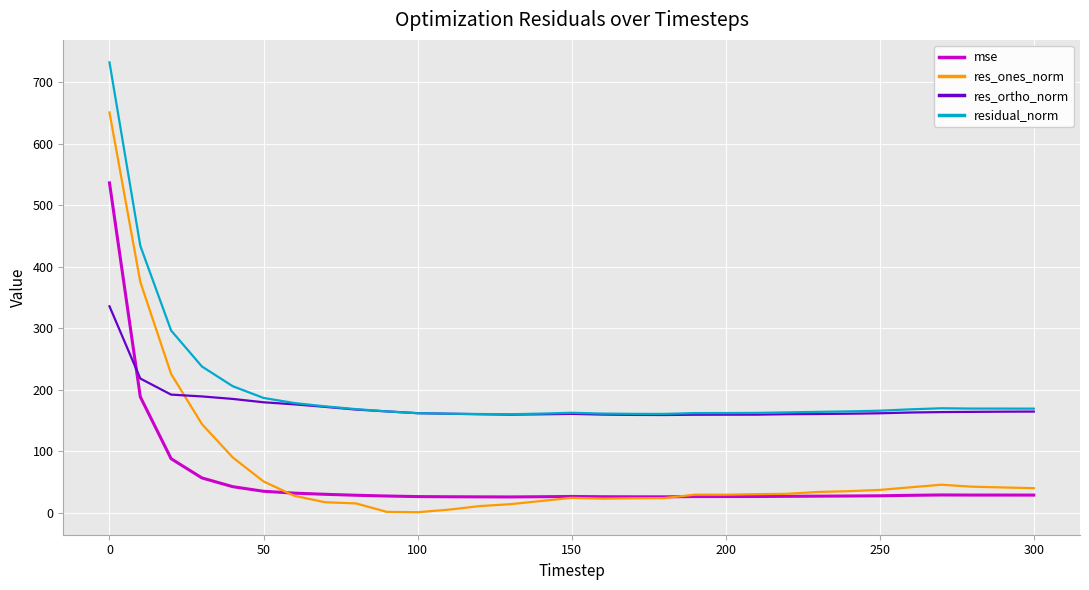

List the series in order of their peak value, lowest first.

res_ortho_norm, mse, res_ones_norm, residual_norm